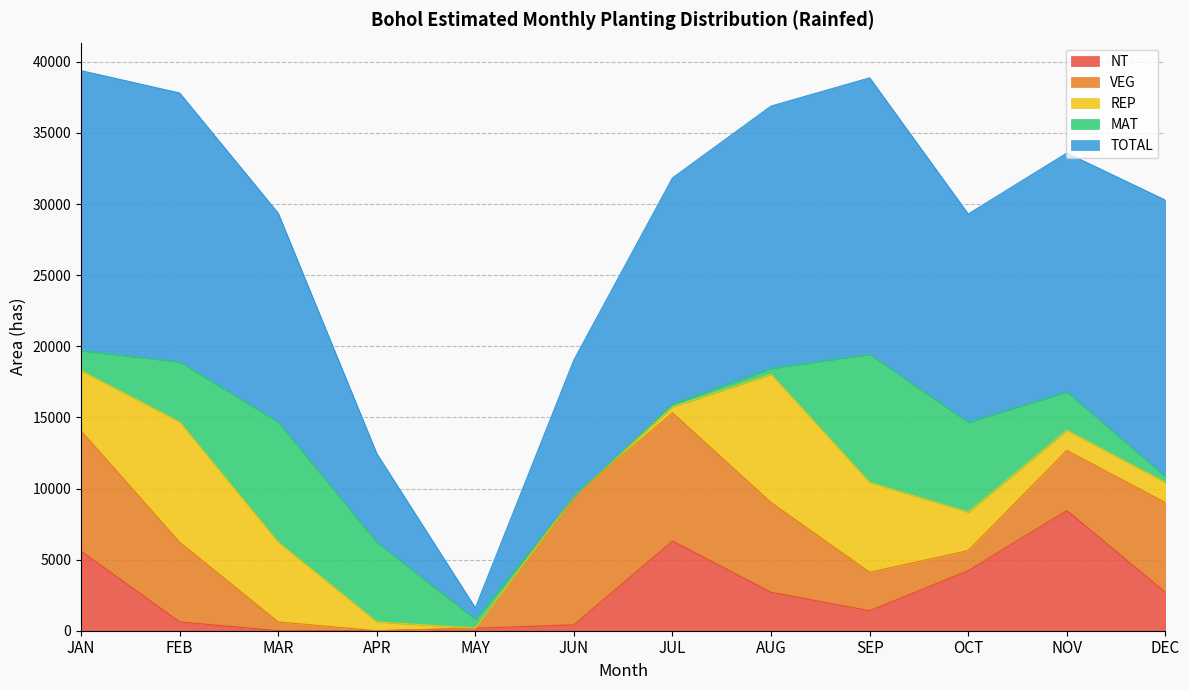

What is the label of the 10th point from the right?

MAR